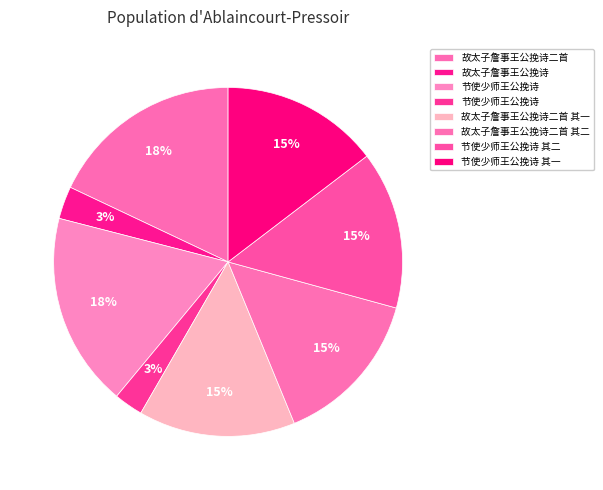

Which category has the smallest portion of the pie?

节使少师王公挽诗